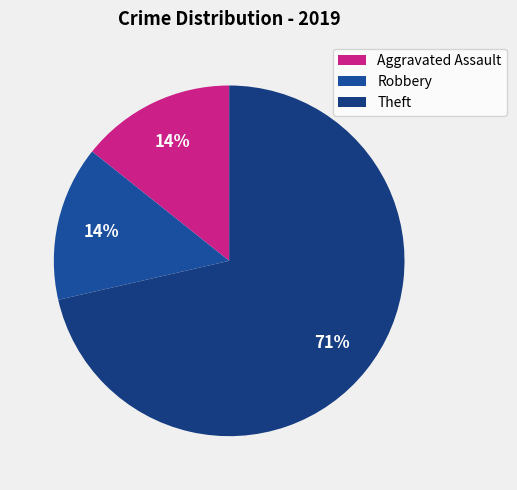

What is the largest slice in the pie chart?

Theft